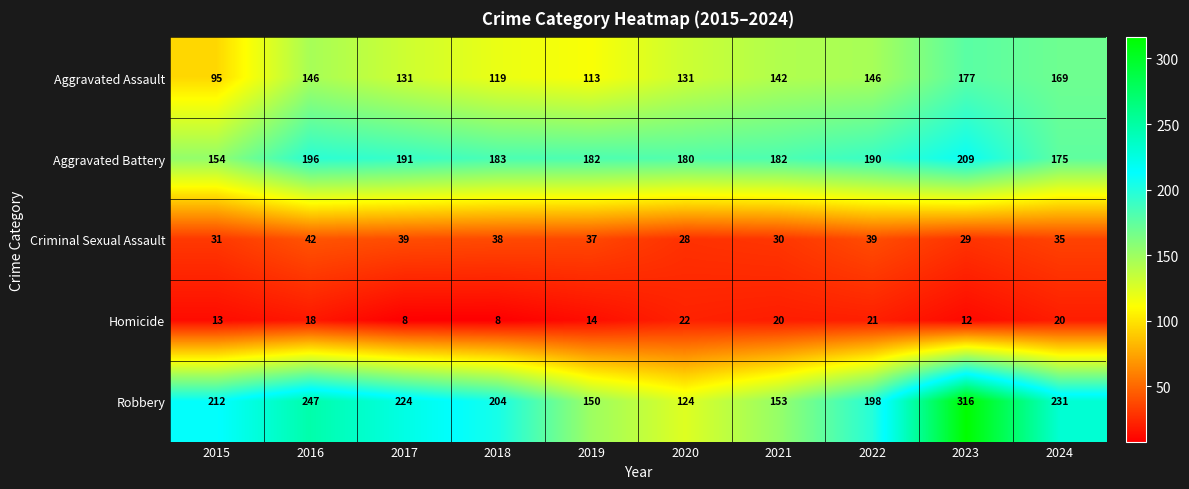

What is the spread (max minus min) of values at 2022?

177